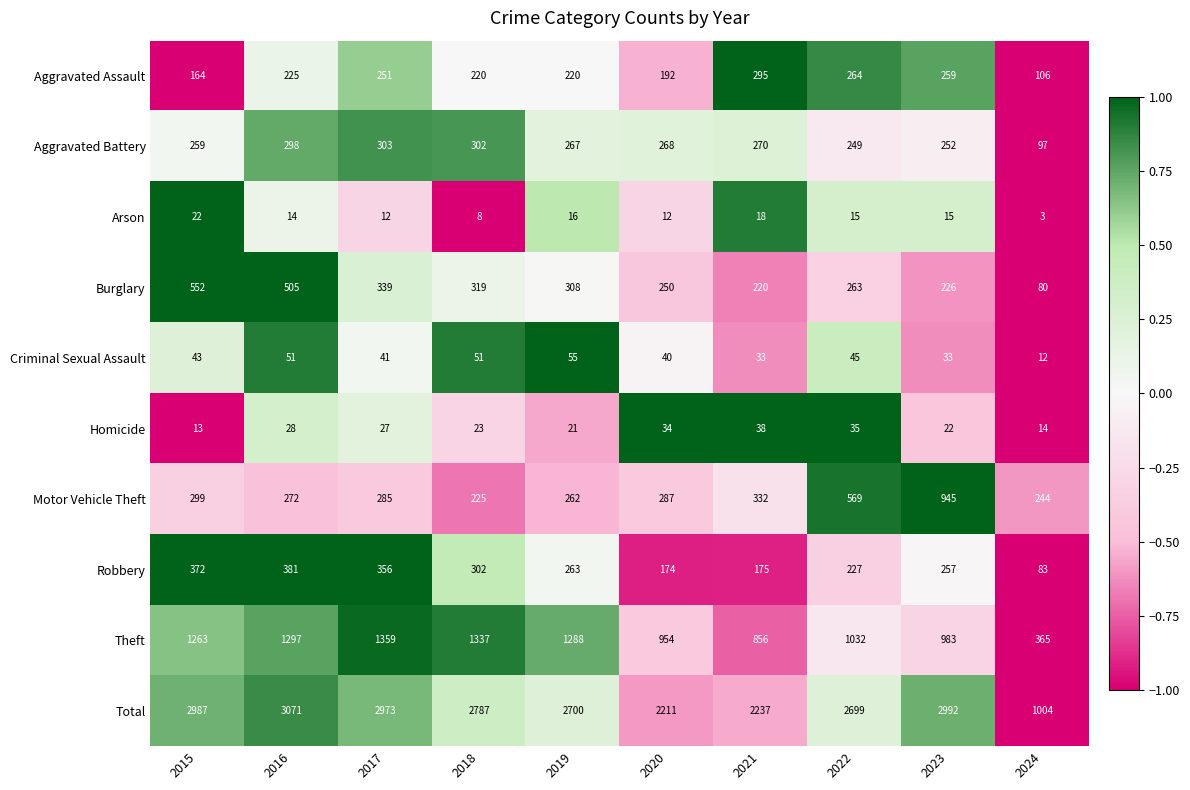

Count the number of data series in this chart.

10